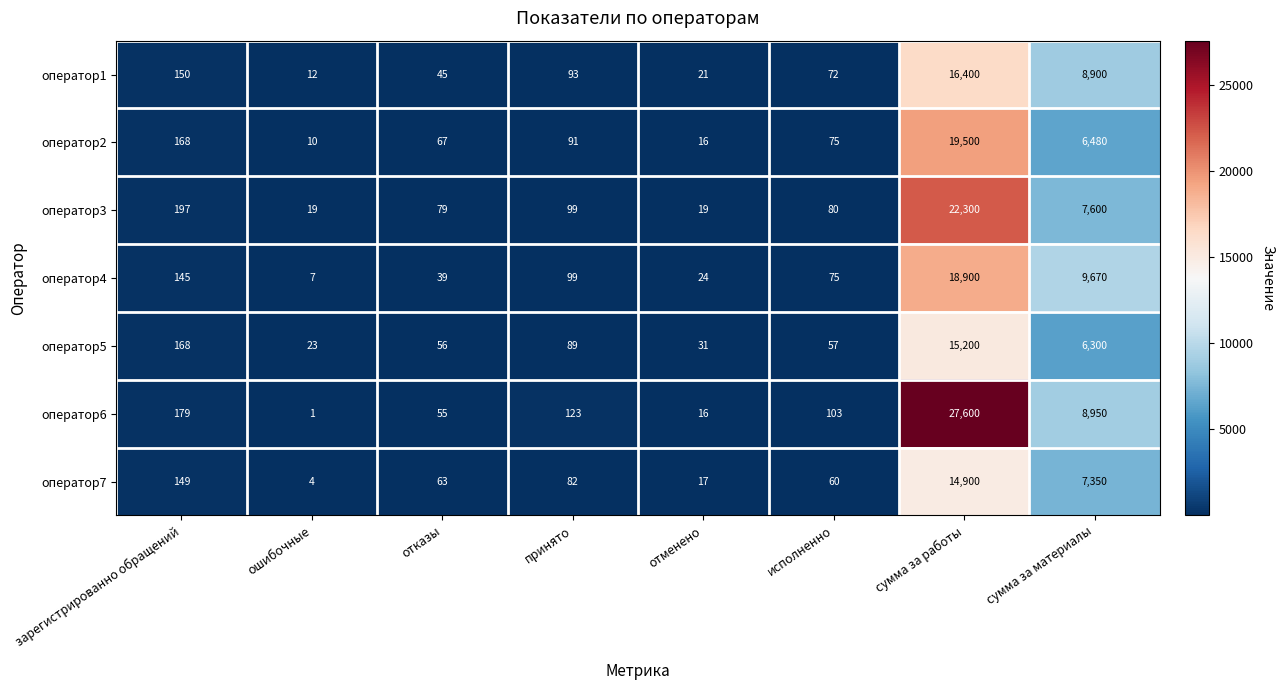

At which category is the sum across all series the highest?

сумма за работы